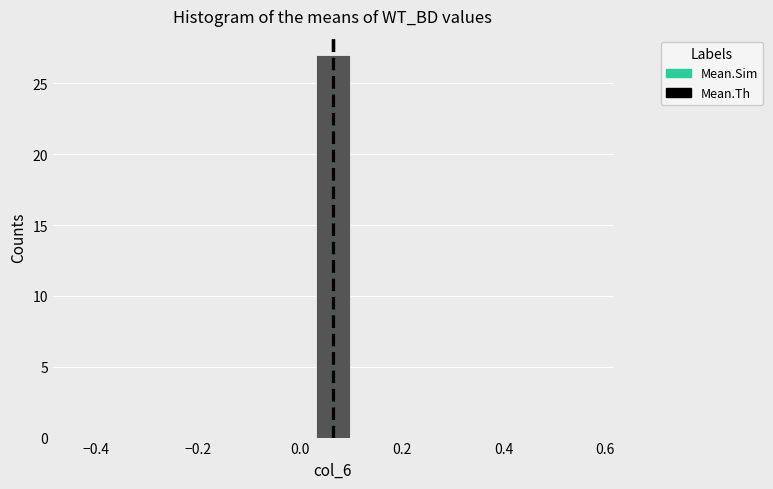

Read against the x-axis, roughly where is the centre of the tallest bar?

0.06